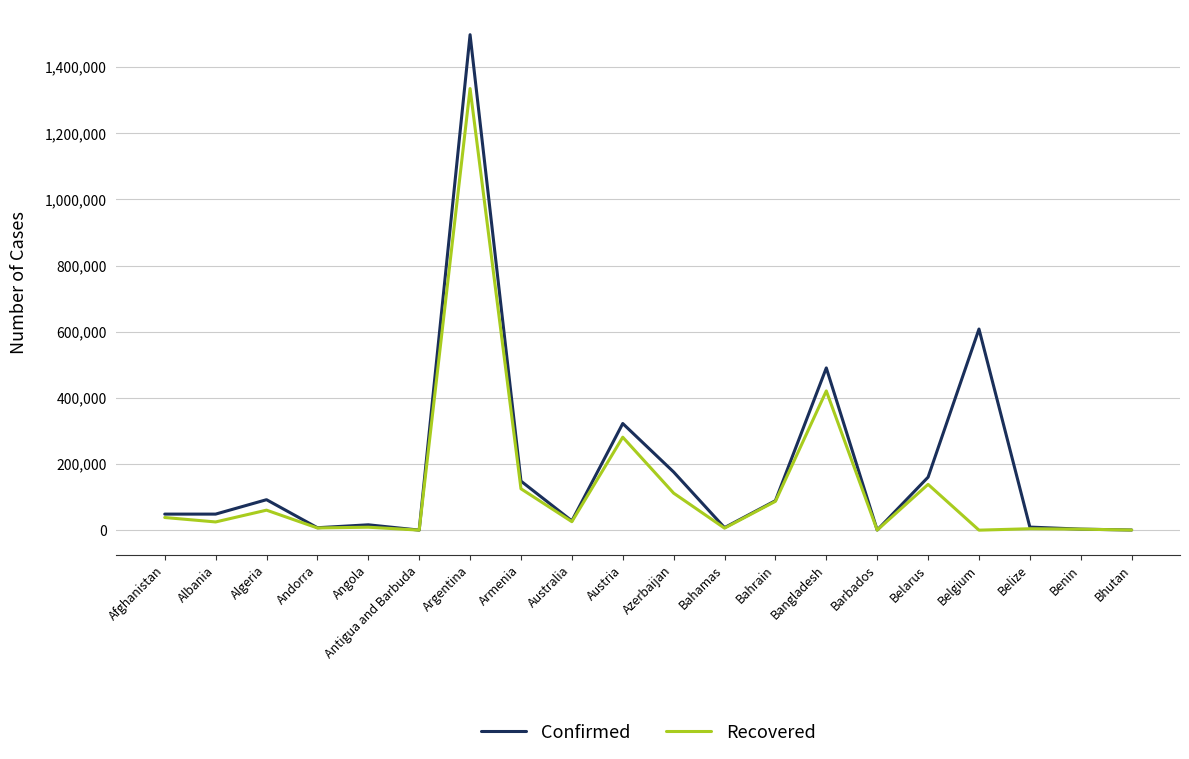

At which category is the sum across all series the highest?

Argentina